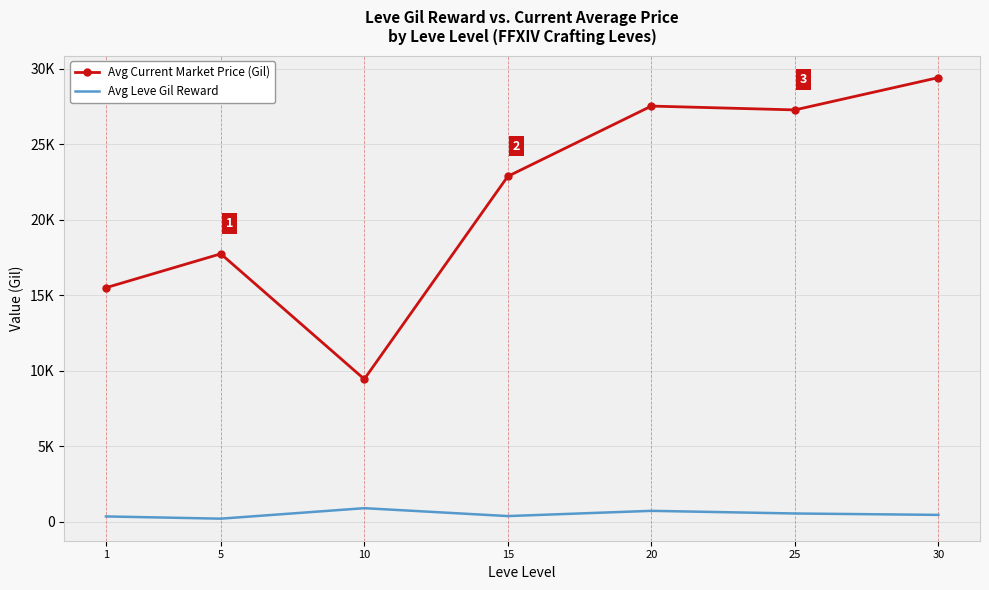

What is the smallest value displayed?

201.7